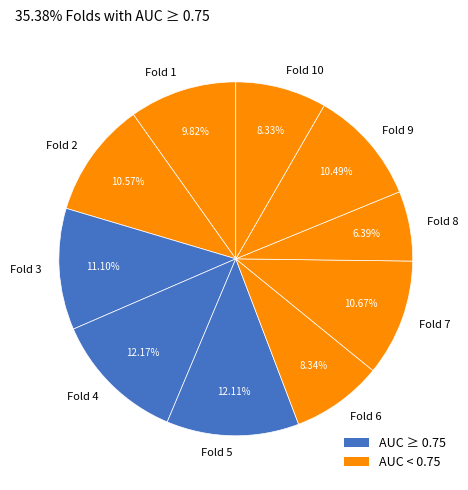

Is there a majority slice in this chart?

No